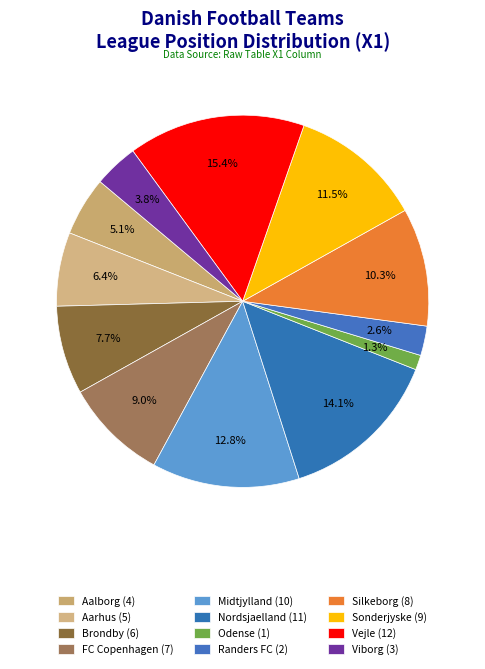

To the nearest percent, what percentage of the pie is Midtjylland?

13%